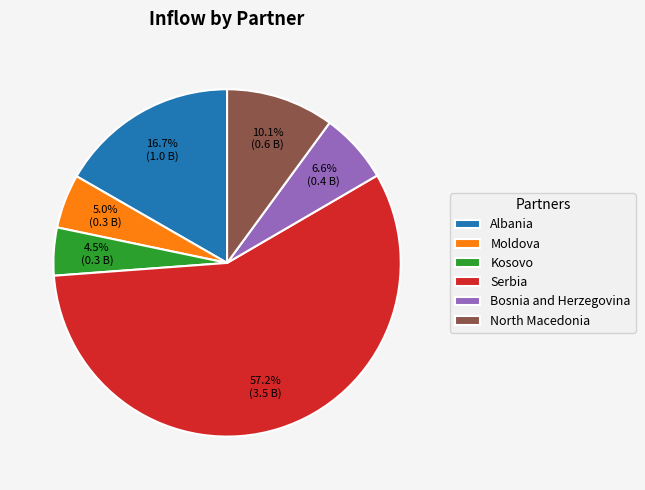

Which slice represents more than half of the pie?

Serbia